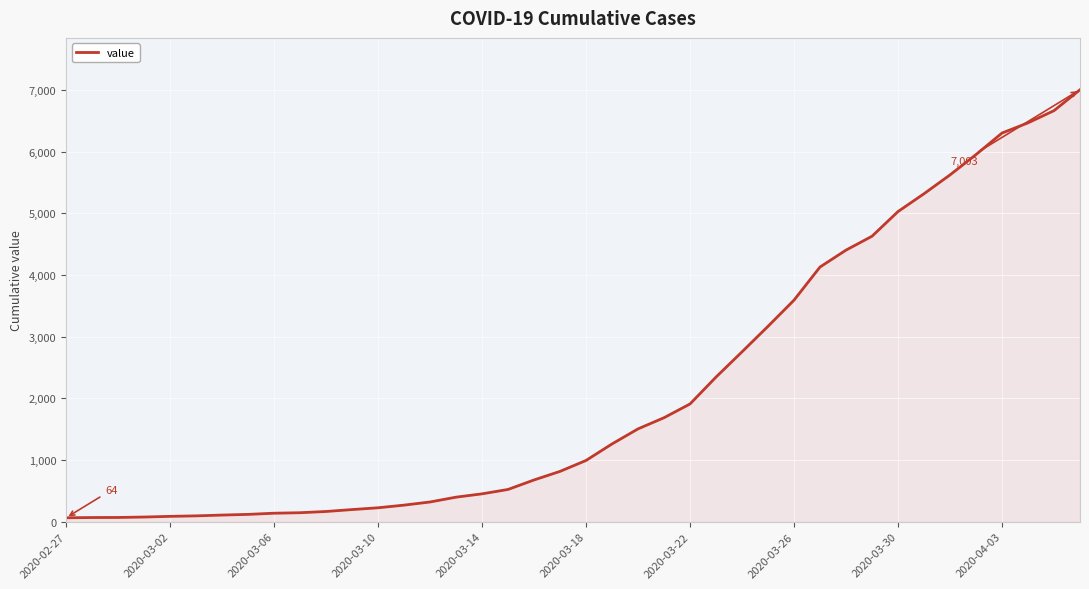

What is the difference between the maximum and minimum values?

6939